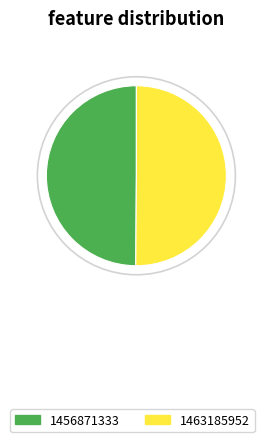

Is the sum of 1463185952 and 1456871333 greater than half?

Yes